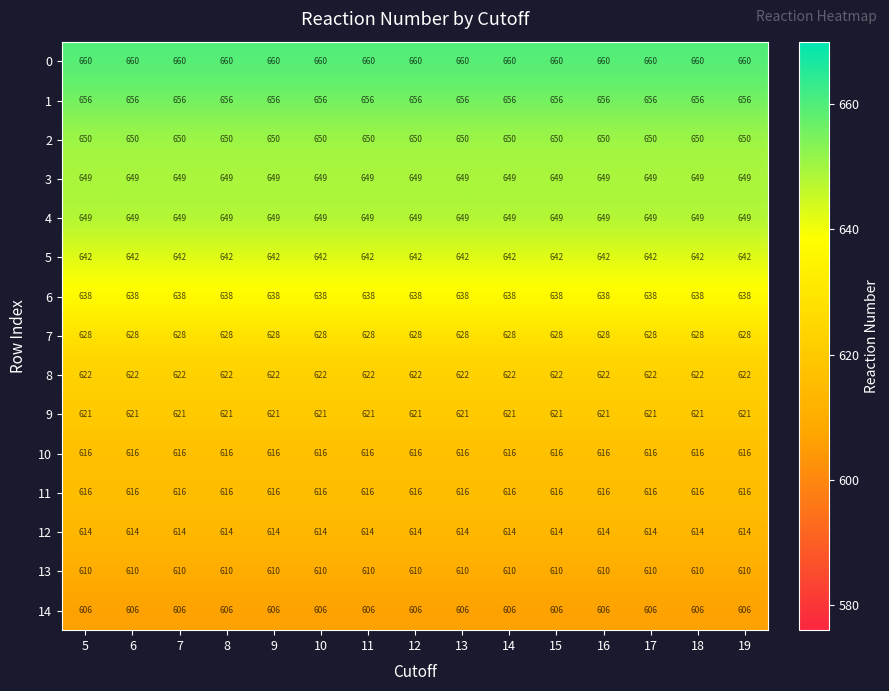

What is the sum of all 1 values?

9840